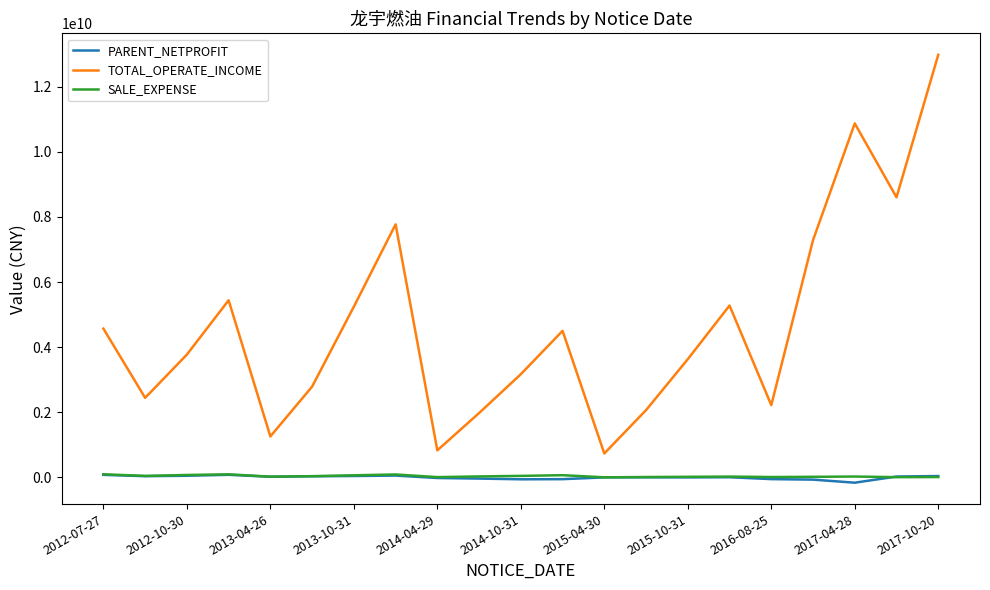

True or false: TOTAL_OPERATE_INCOME and PARENT_NETPROFIT intersect in this chart.

False